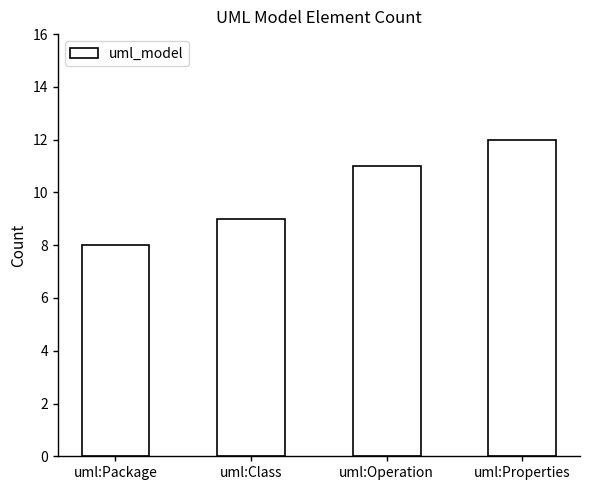

What is the value of the 1st bar from the left?

8